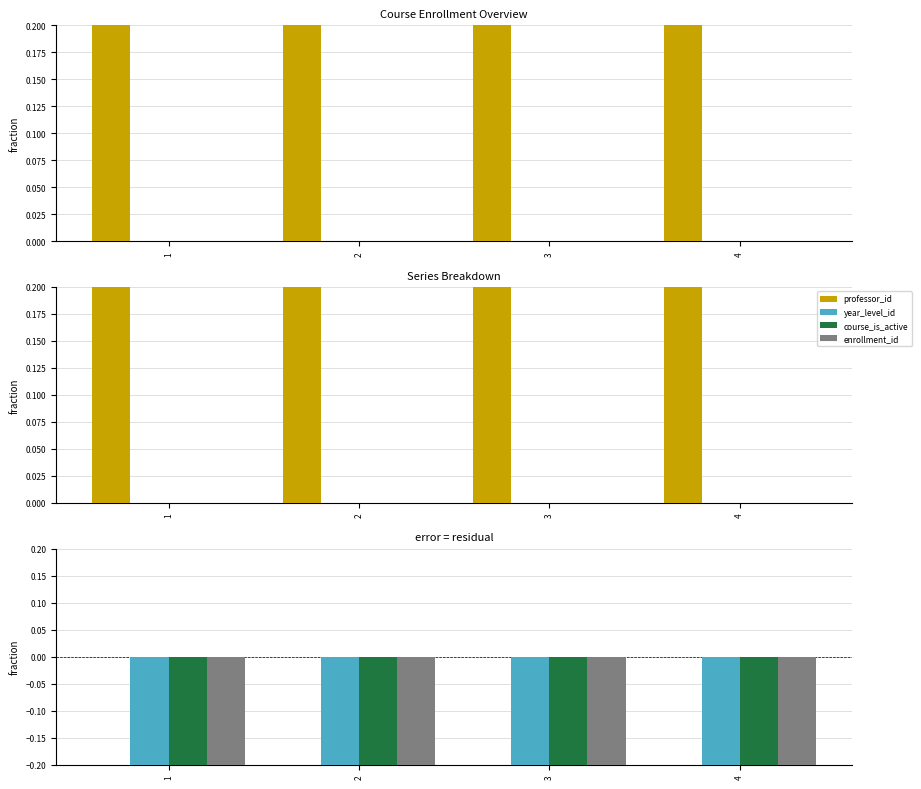

What is the smallest value displayed?

-1.0